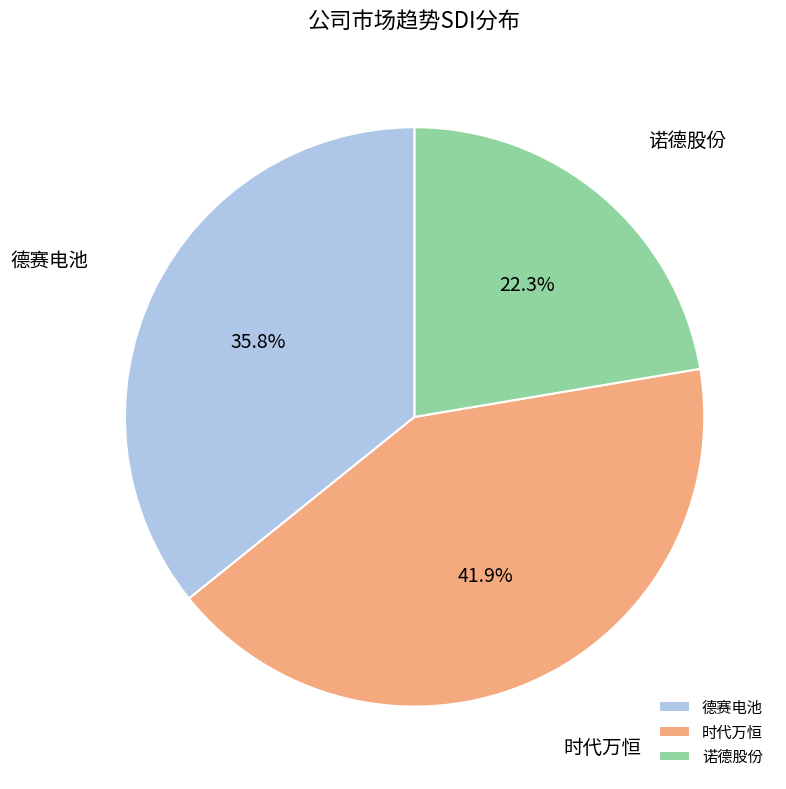

Is it true that 时代万恒 is 34% of the pie?

False